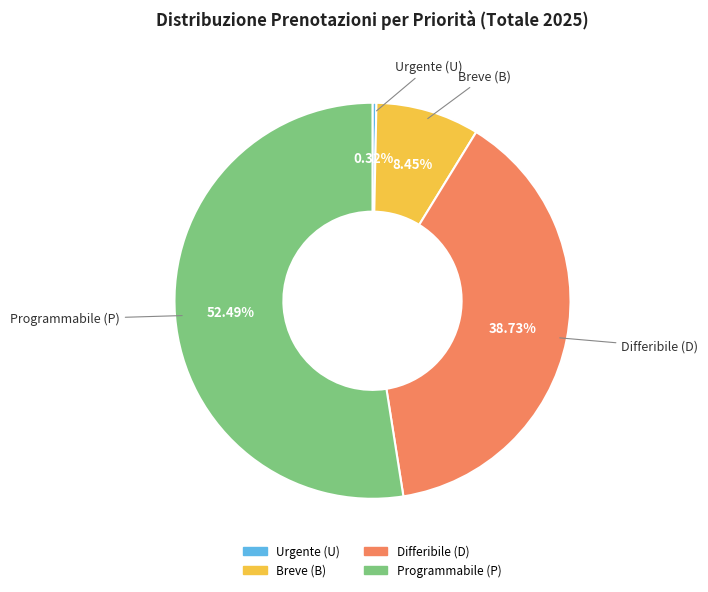

To the nearest percent, what is the difference between the largest and smallest slice percentages?

52%